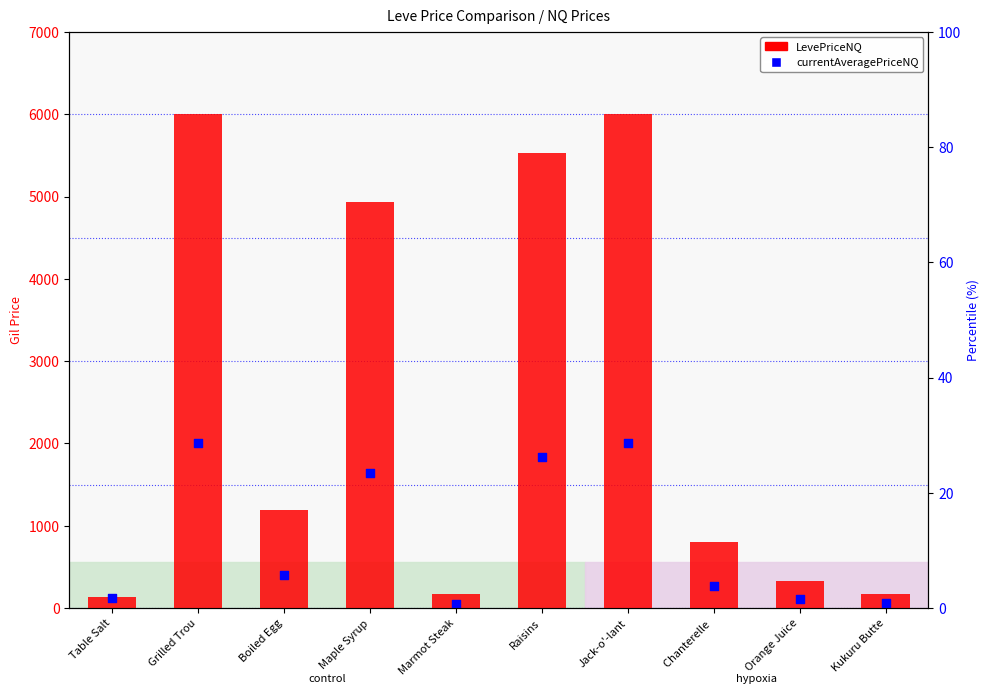

Which series has the largest total across all categories?

LevePriceNQ